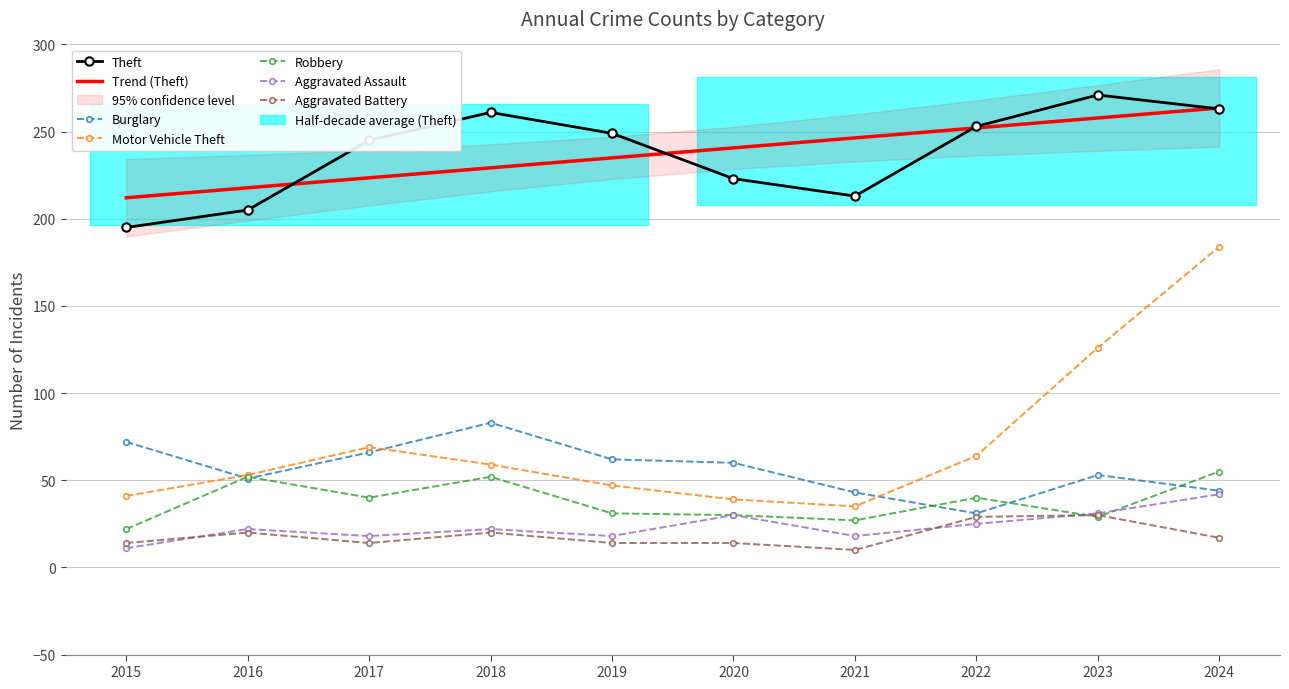

The Aggravated Battery series shows 17 at 2024. True or false?

True